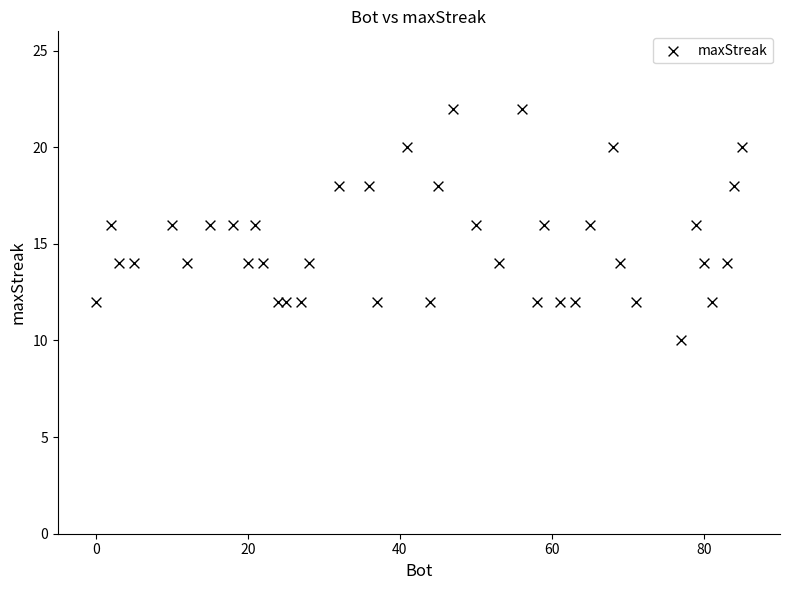

What is the range of X values (max minus min)?

85